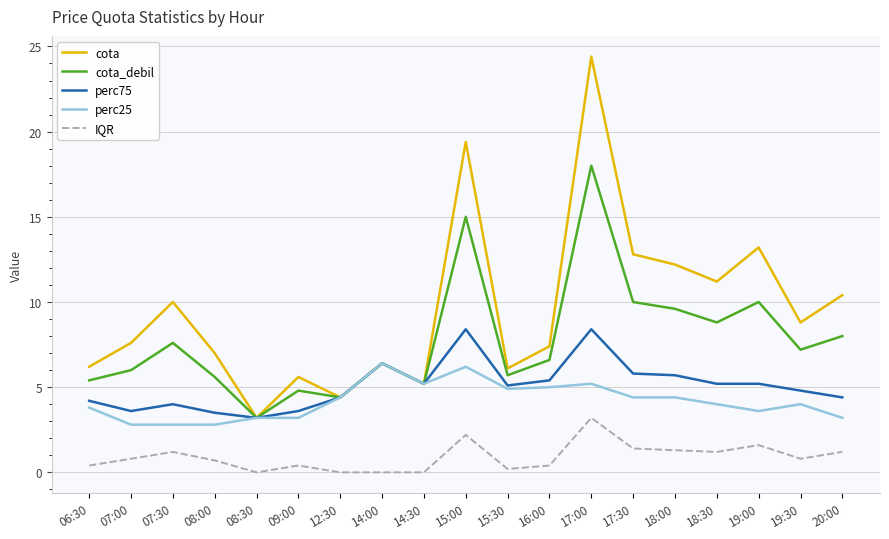

True or false: perc75 has a value of 6.8 at 15:30.

False